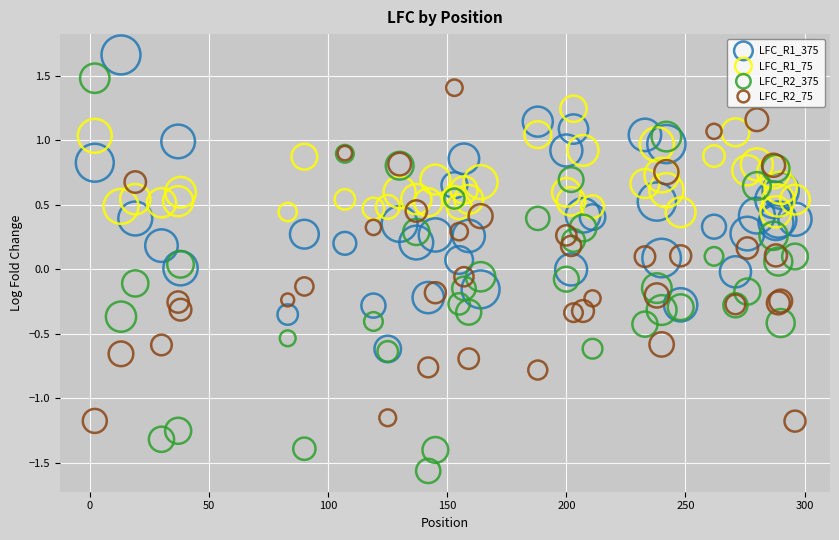

What are all the series names shown in the legend?

LFC_R1_375, LFC_R1_75, LFC_R2_375, LFC_R2_75